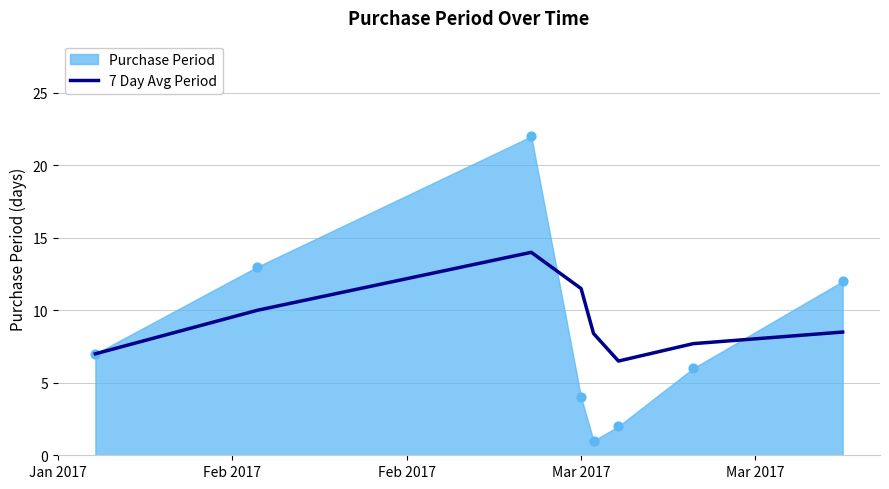

Approximately how many times larger is the value at Mar 2017 compared to Jan 2017?

1.6